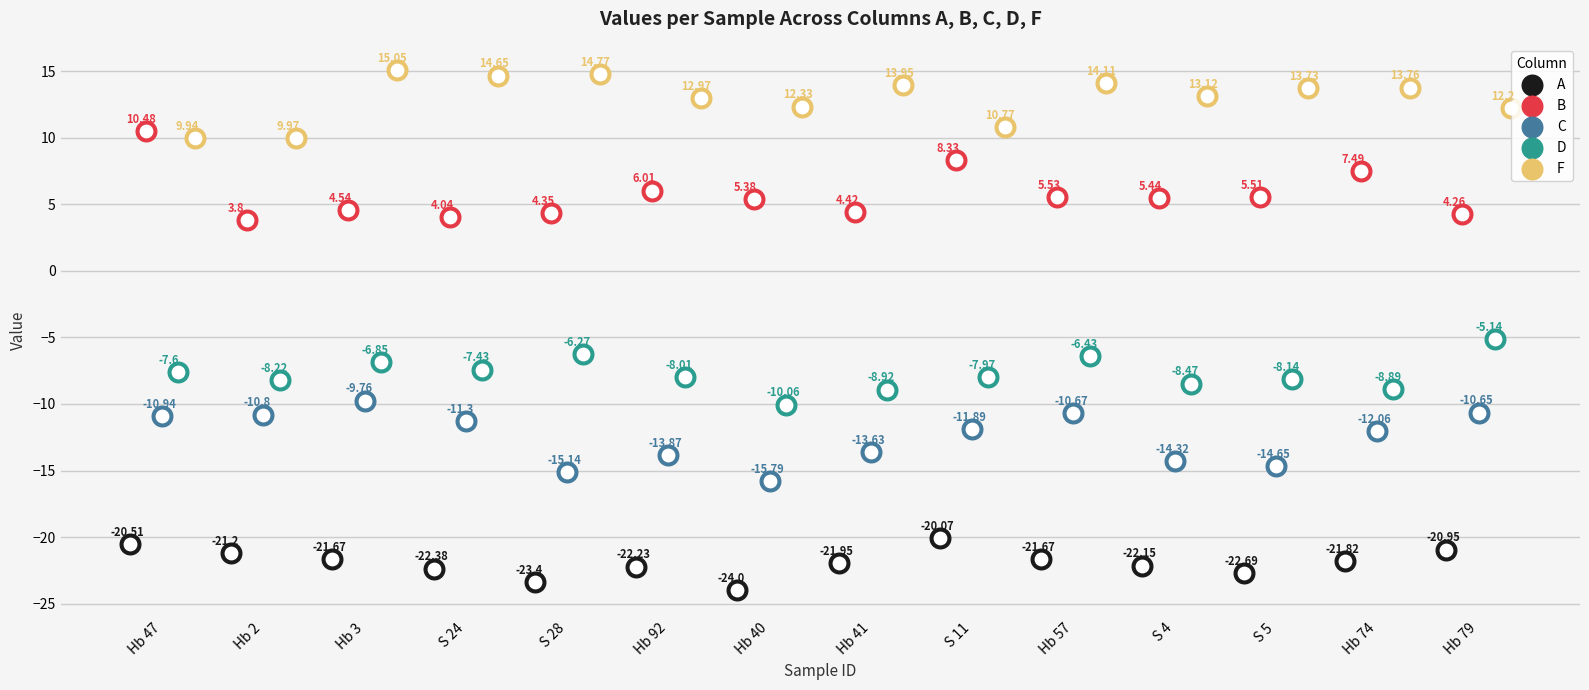

At which category is the sum across all series the highest?

Hb 47